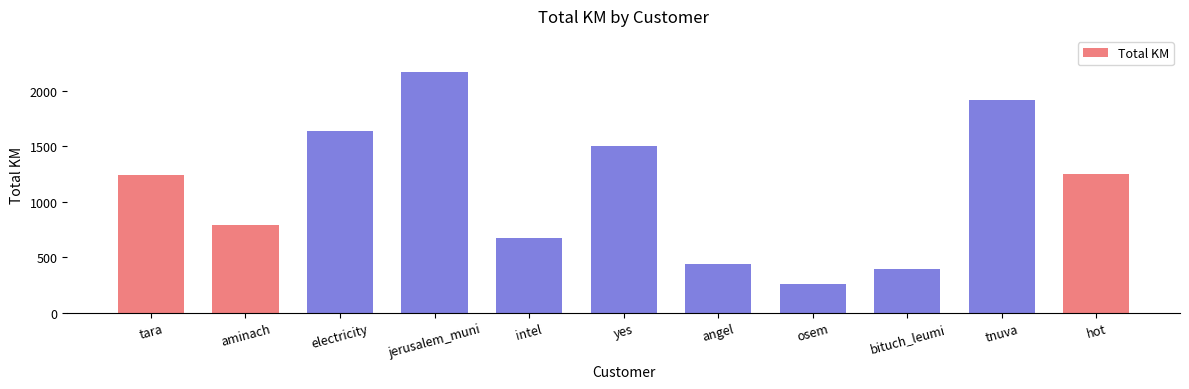

What value does the data have at tara?

1239.8